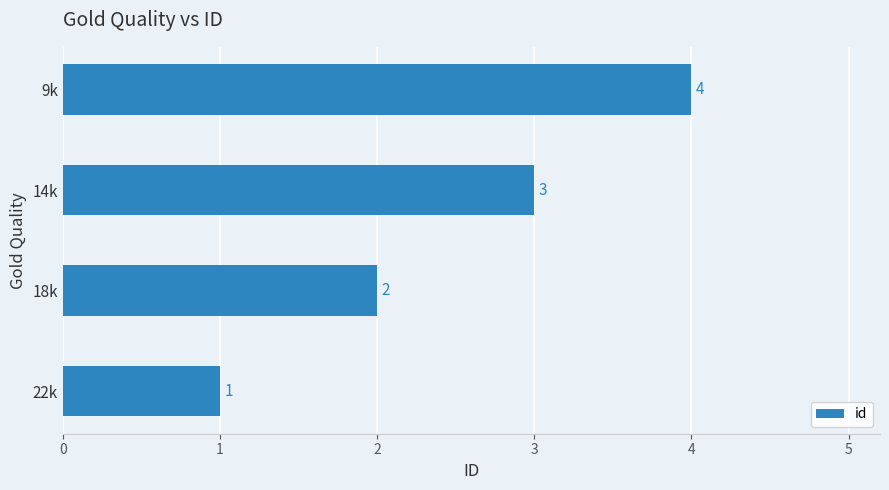

What is the smallest value displayed?

1